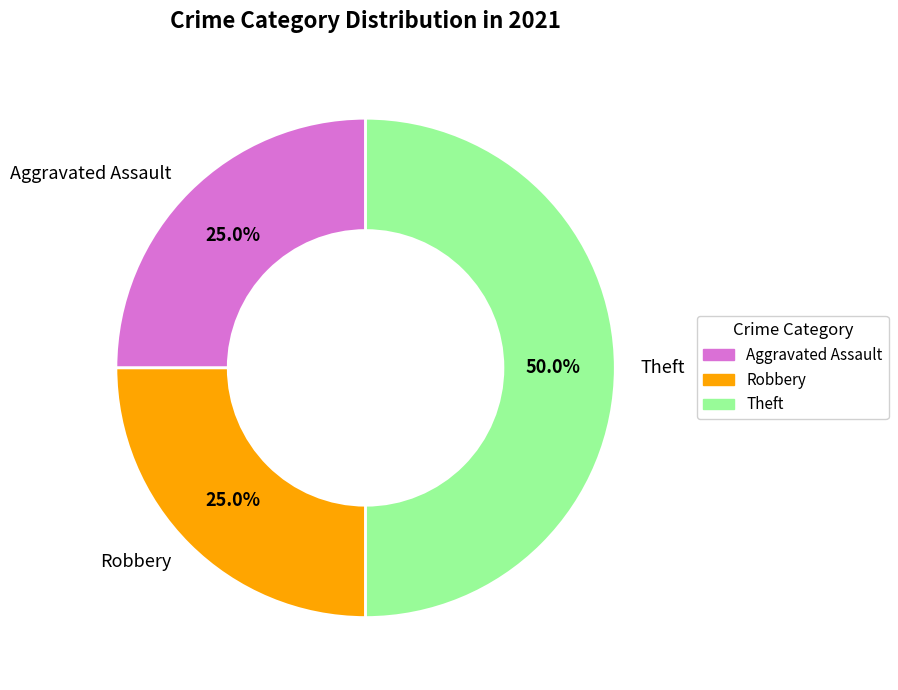

What portion of the pie excludes Robbery?

75.0%